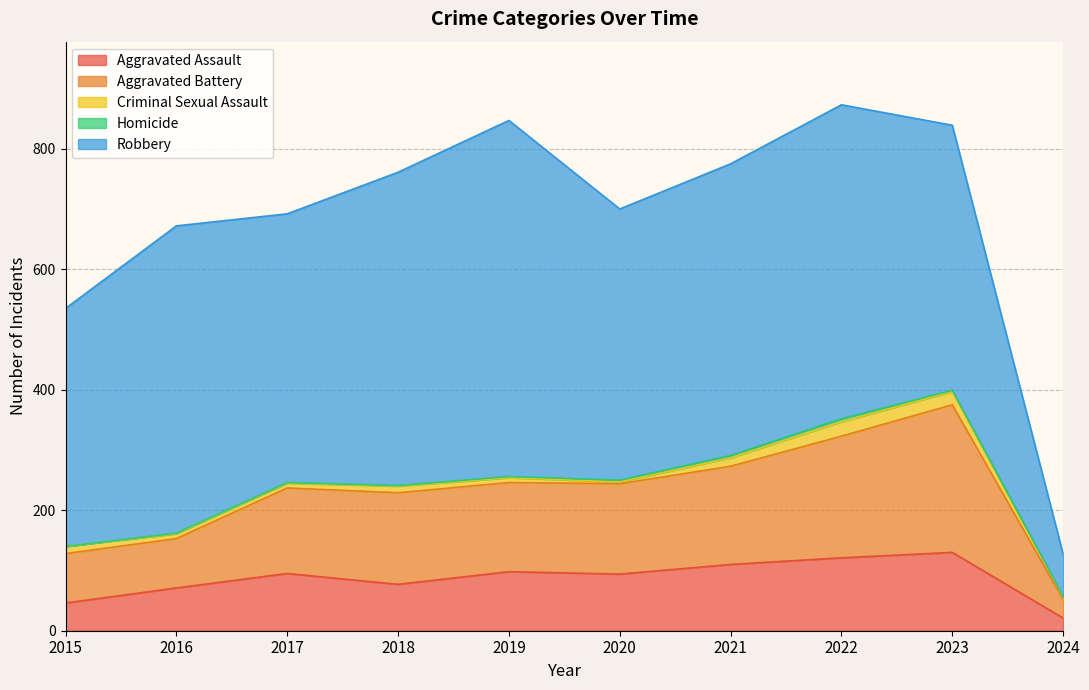

At which category does Robbery reach its first local peak?

2016